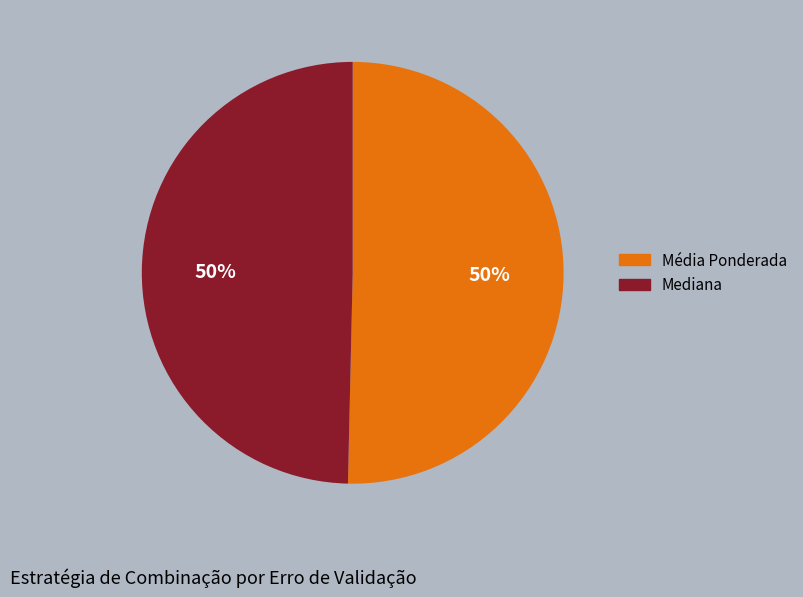

Do Mediana and Média Ponderada together represent more than half of the pie?

Yes